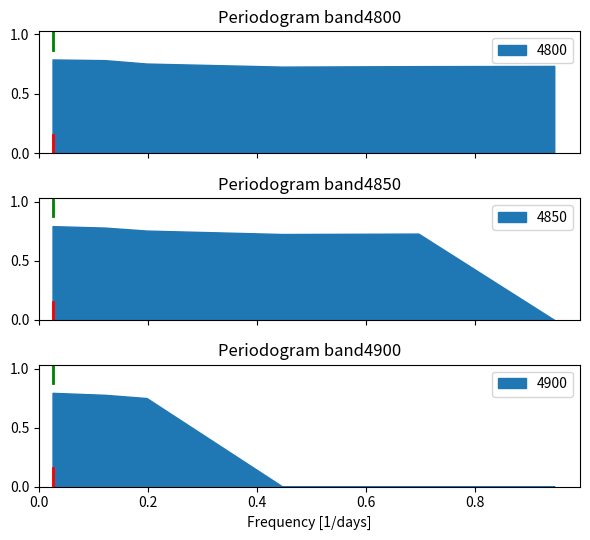

Rank the series by their average value, from highest to lowest.

4800, 4850, 4900